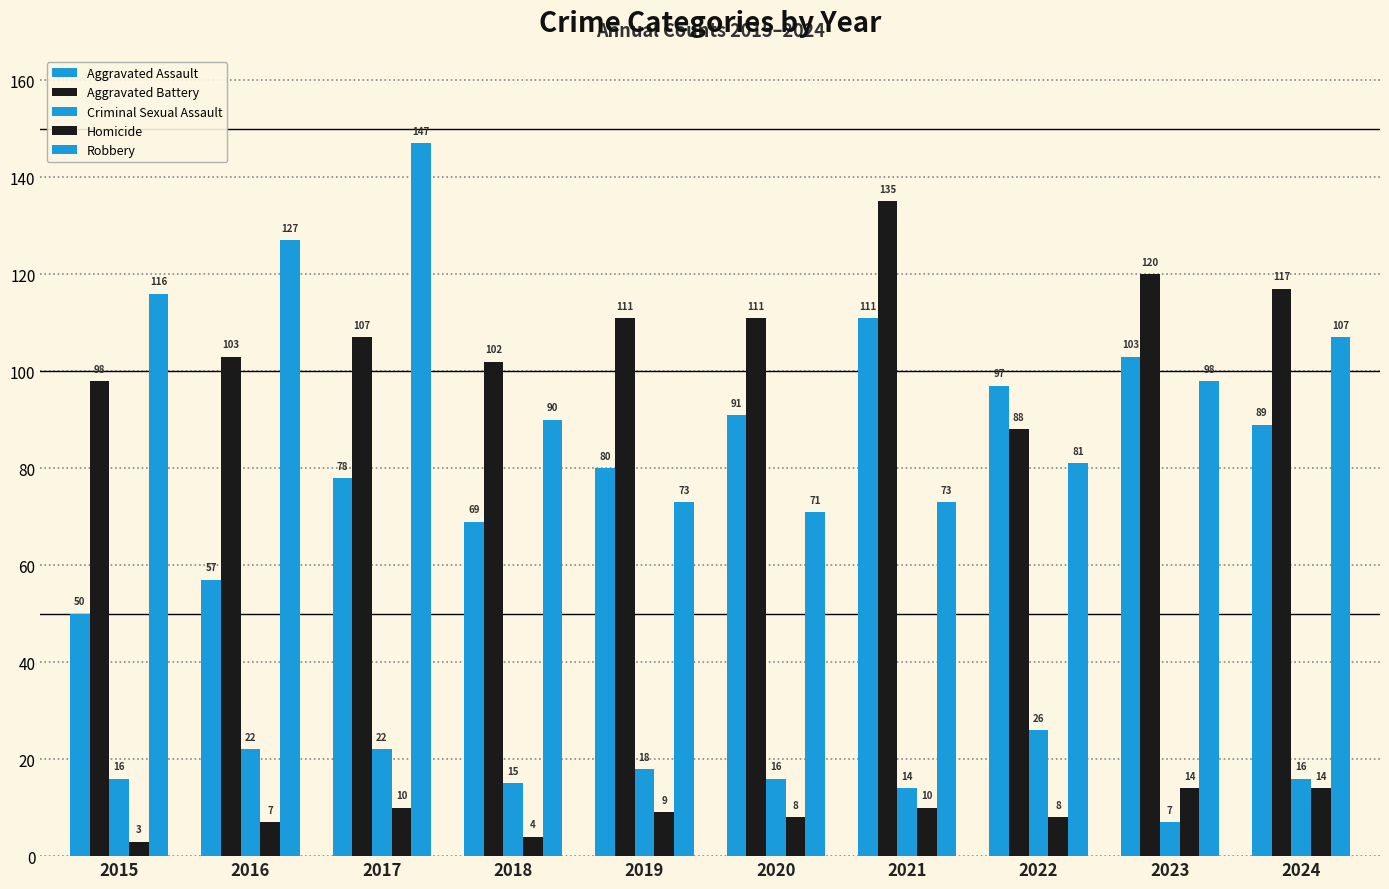

Reading left to right, extract all data points from this chart.

Aggravated Assault: 50	57	78	69	80	91	111	97	103	89
Aggravated Battery: 98	103	107	102	111	111	135	88	120	117
Criminal Sexual Assault: 16	22	22	15	18	16	14	26	7	16
Homicide: 3	7	10	4	9	8	10	8	14	14
Robbery: 116	127	147	90	73	71	73	81	98	107